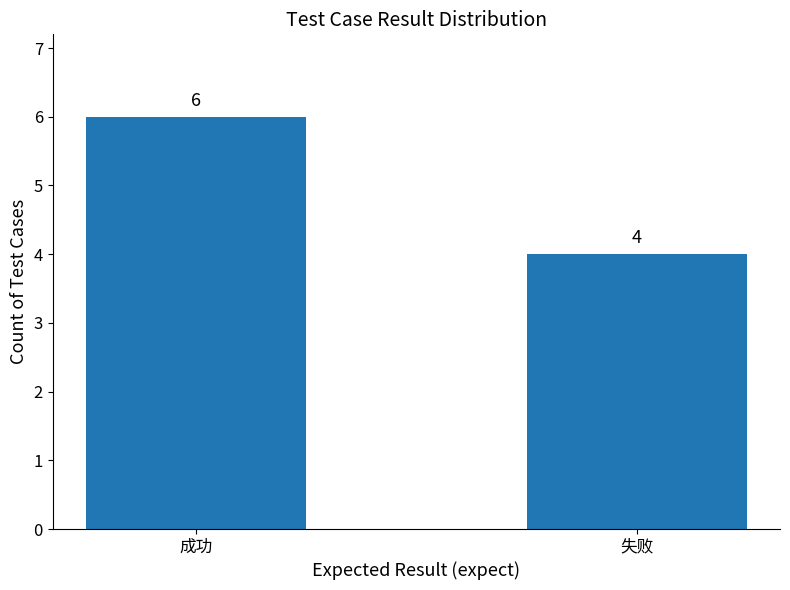

Which has a higher value, 失败 or 成功?

成功